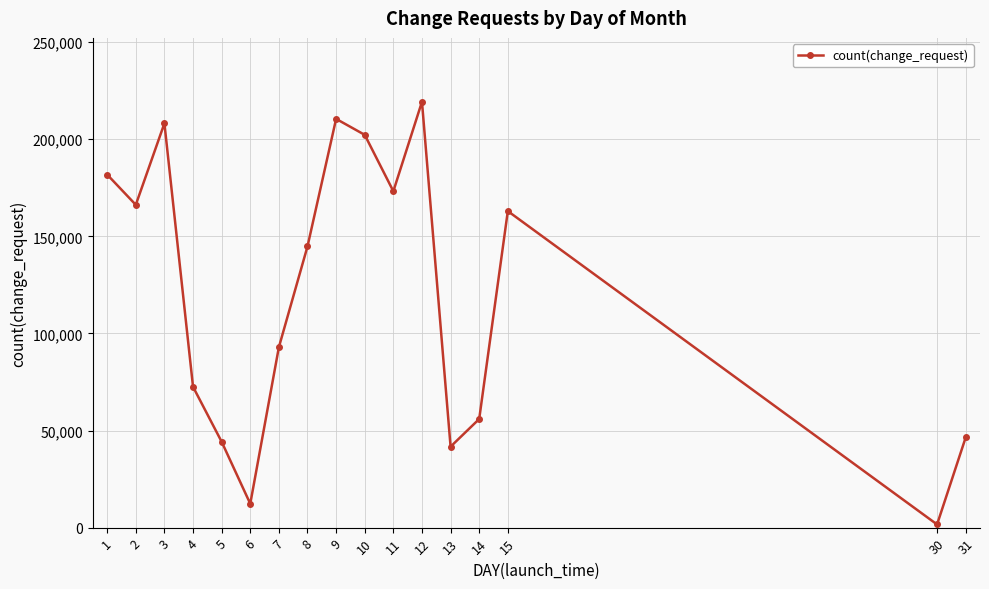

Reading left to right, extract all data points from this chart.

181816	166248	208214	72526	44228	12290	92940	144831	210506	202280	173242	219320	41706	55945	163009	1634	46448